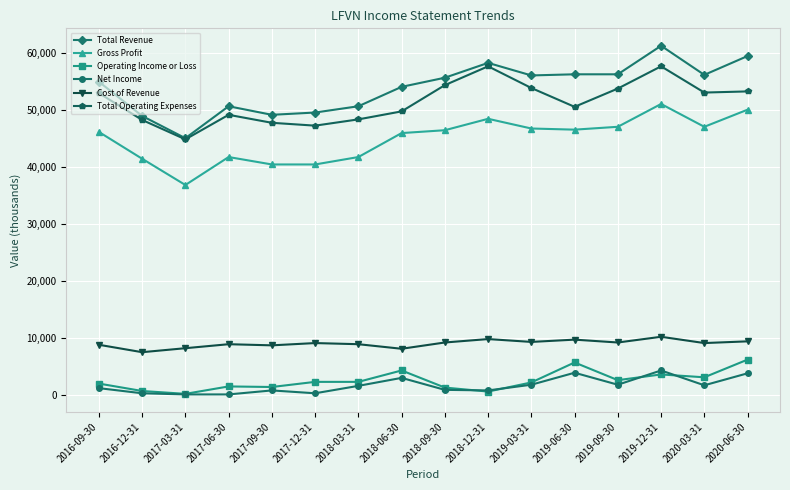

True or false: Cost of Revenue and Gross Profit intersect in this chart.

False